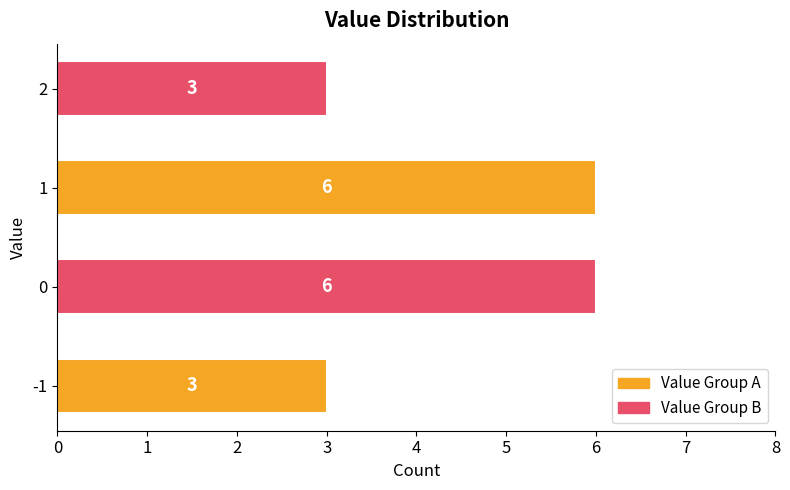

What is the greatest value displayed?

6